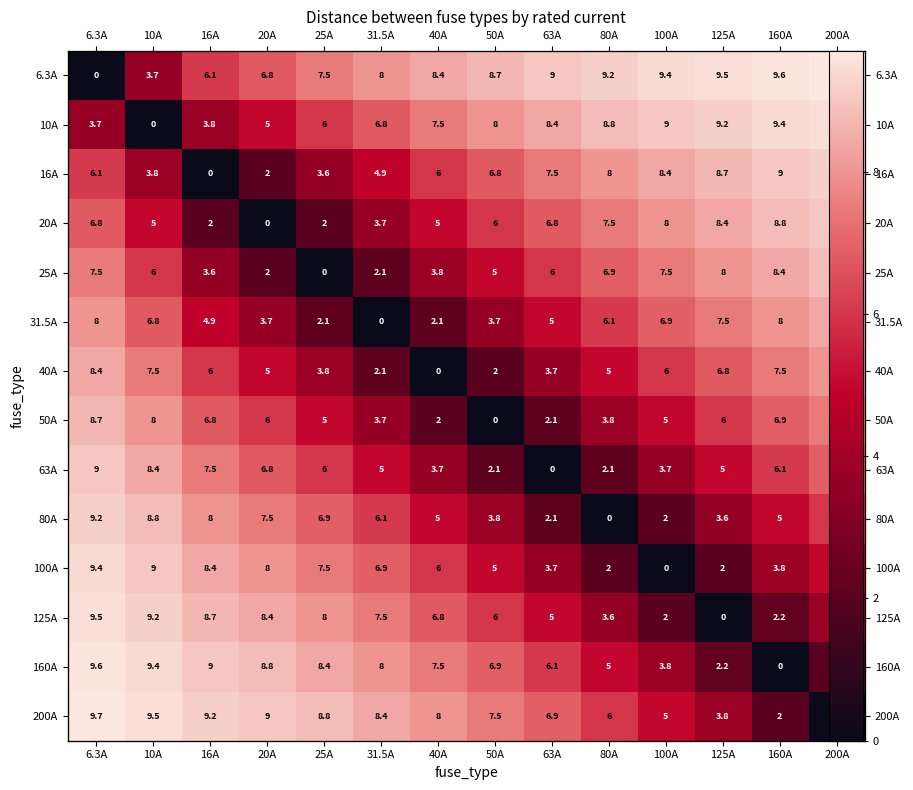

At which category is the sum across all series the highest?

6.3A